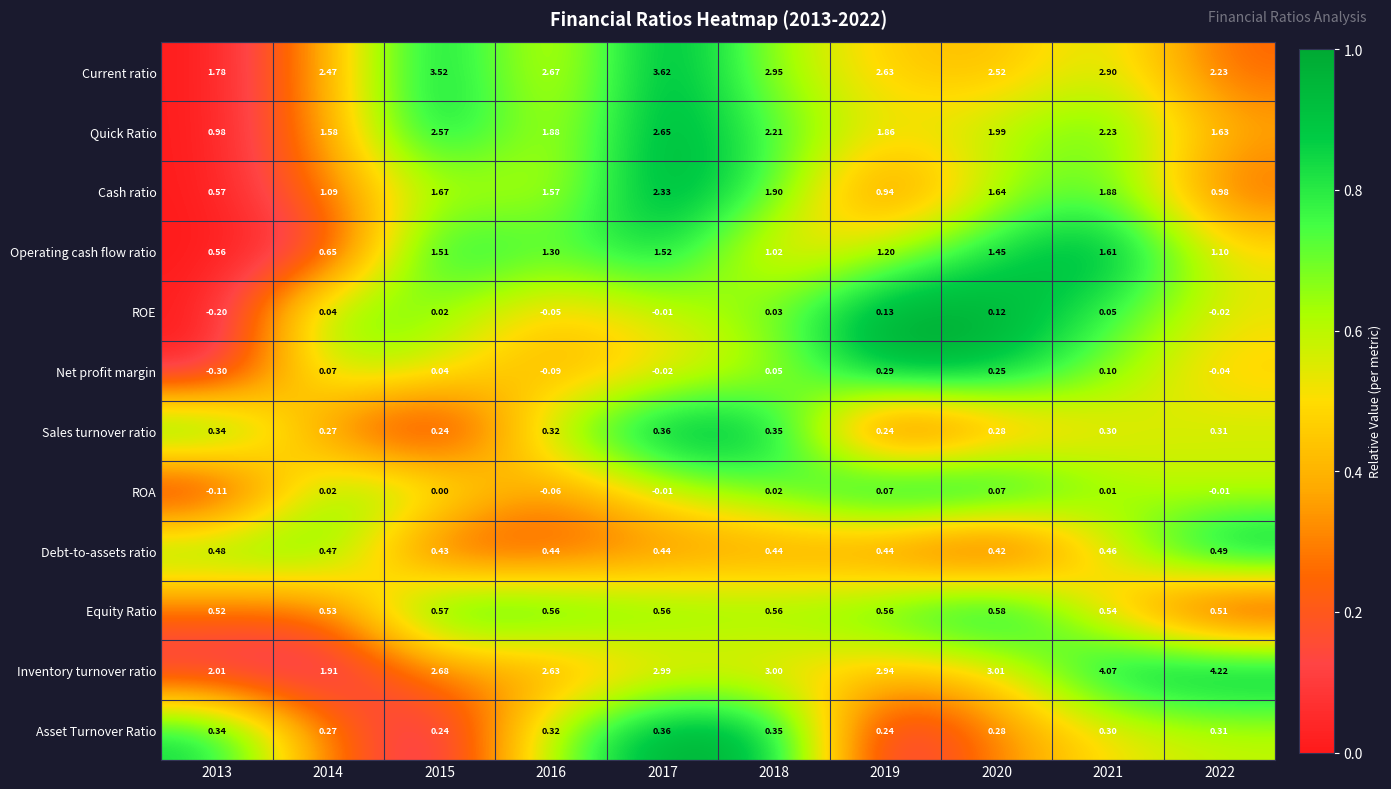

Is the value of Equity Ratio at 2018 greater than the value of ROA at 2013?

Yes